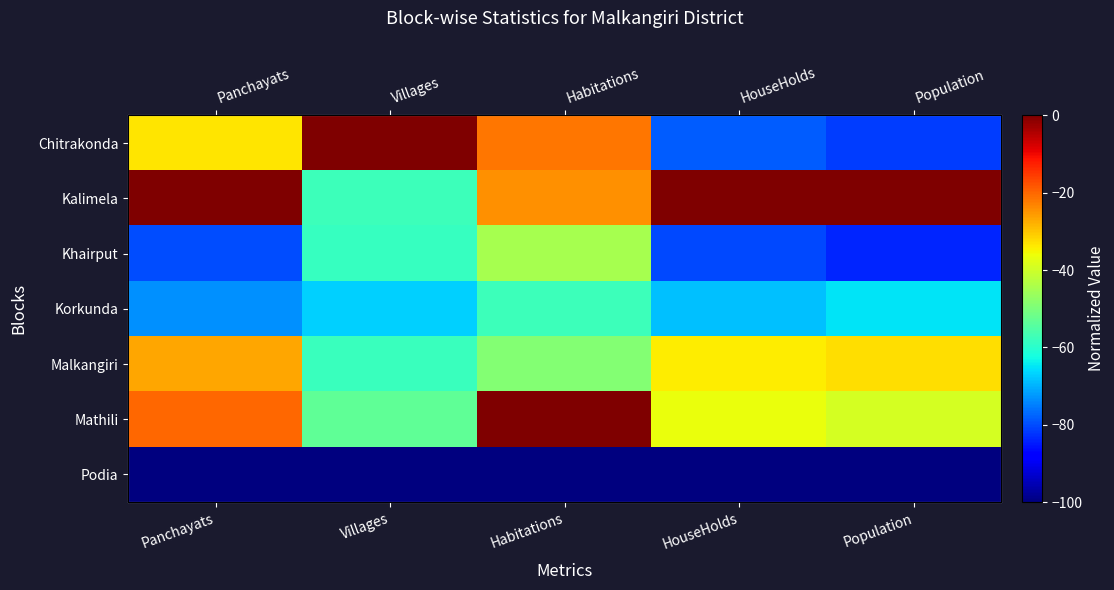

What is the difference between the second highest and minimum values in the Kalimela series?

57.5